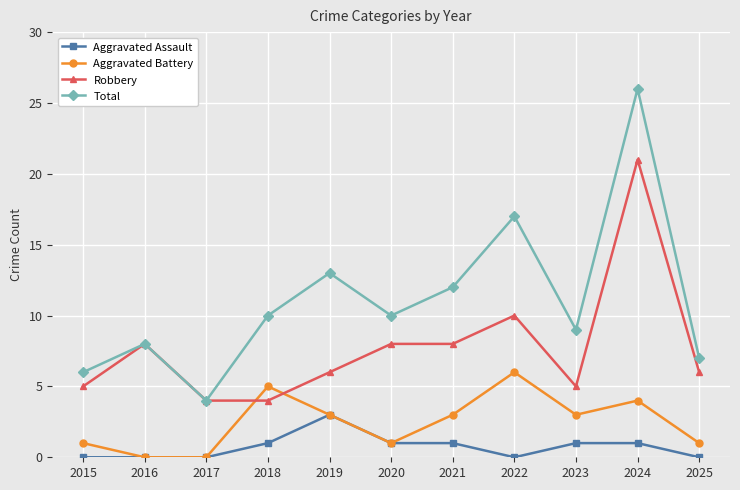

What are all the series names shown in the legend?

Aggravated Assault, Aggravated Battery, Robbery, Total